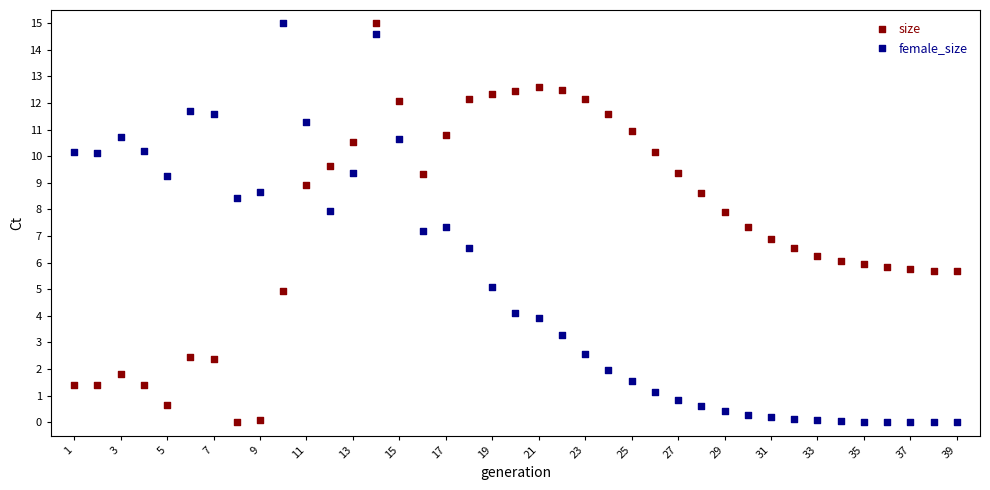

What is the X range (max minus min) for the scatter plot?

38.0